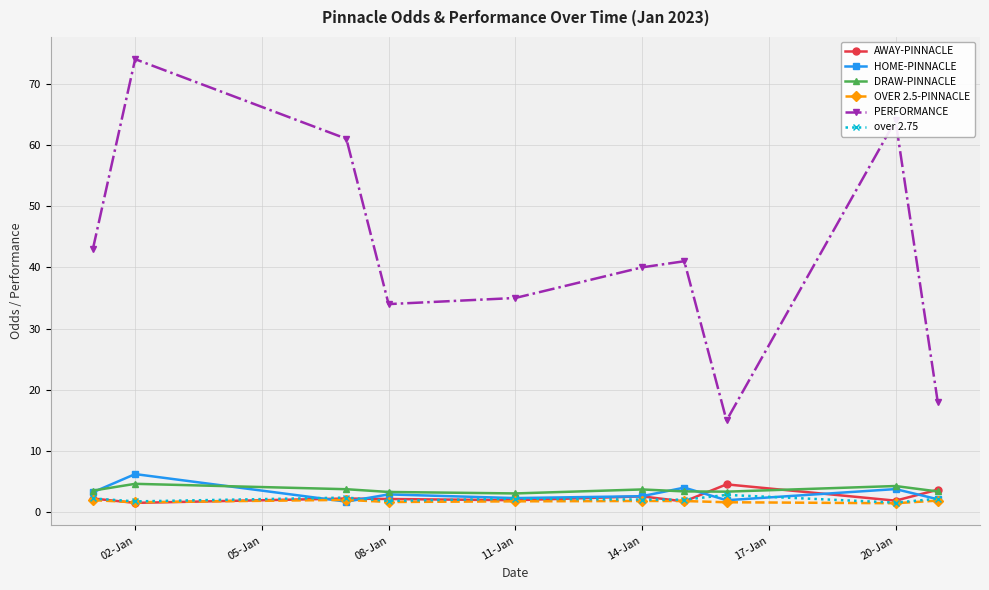

What is the highest value of the over 2.75 series?

2.8